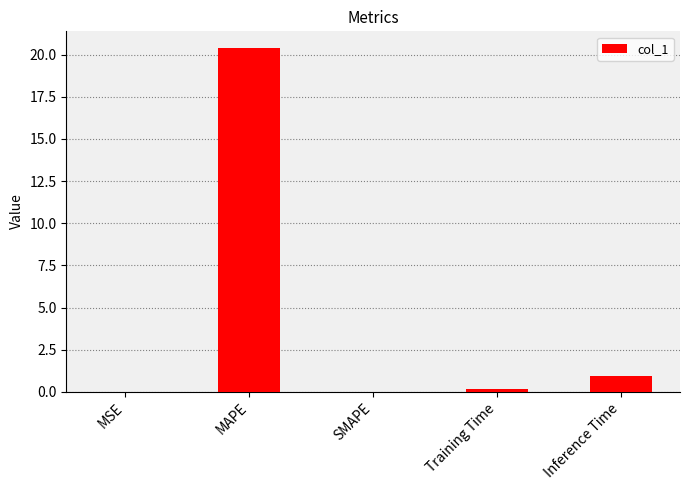

True or false: the data shows 0.0 at MSE.

True